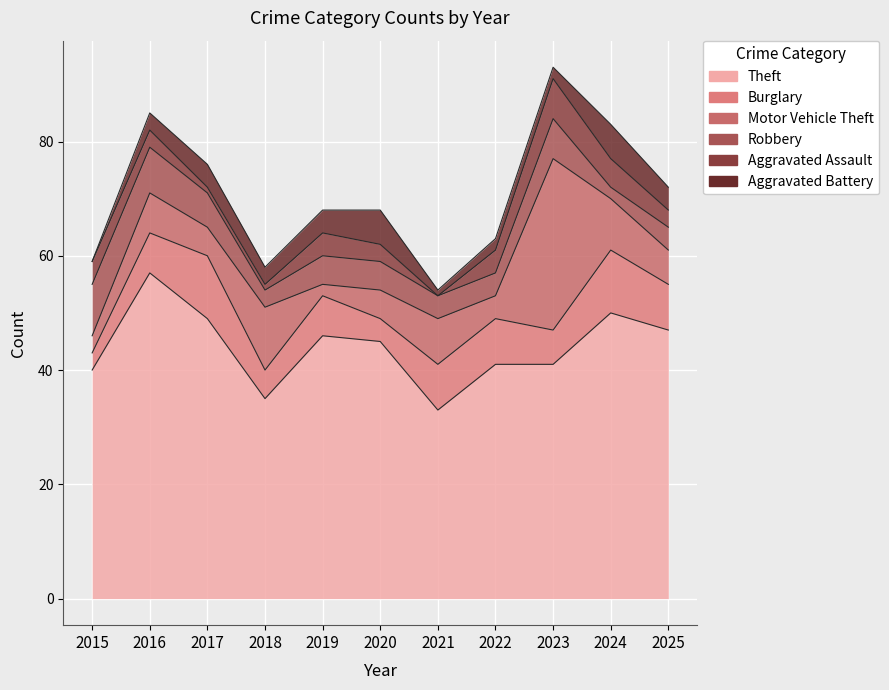

Which label corresponds to the largest value in the chart?

2016